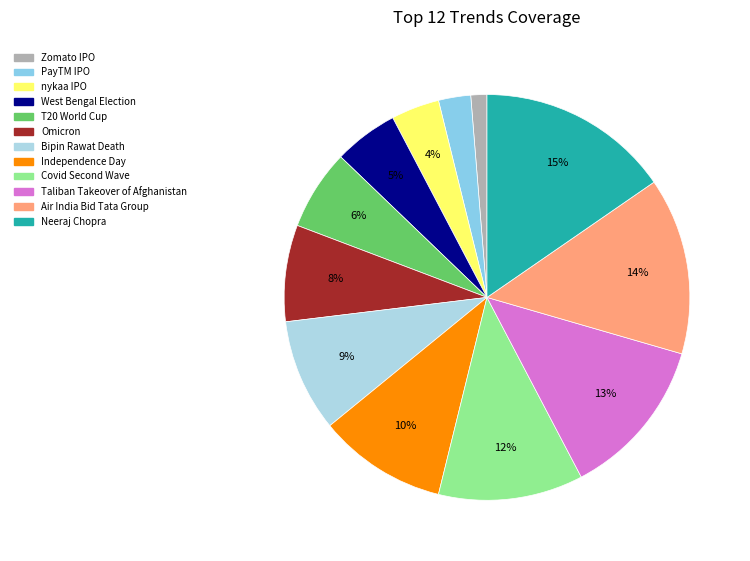

To the nearest percent, what percentage of the pie is Independence Day?

10%